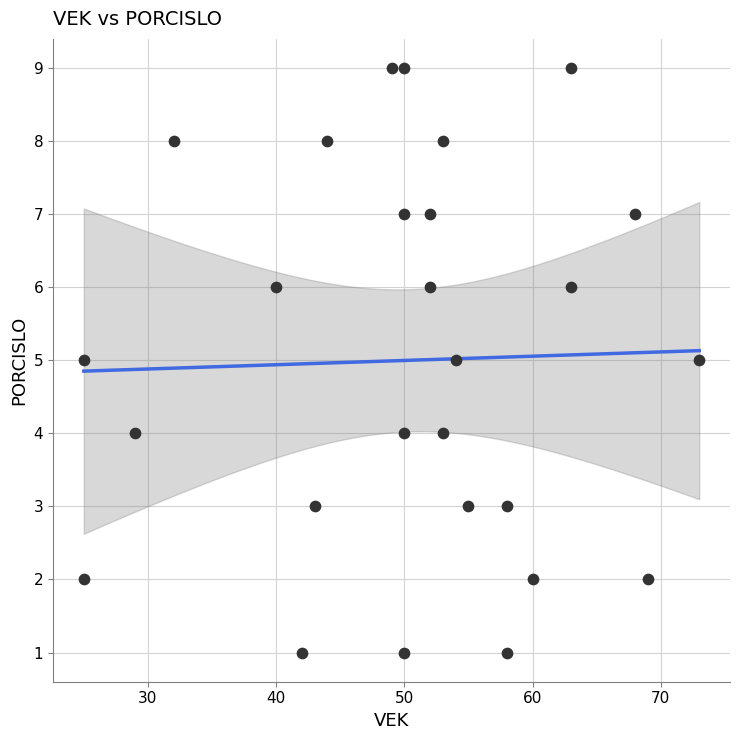

What is the range of Y values (max minus min)?

8